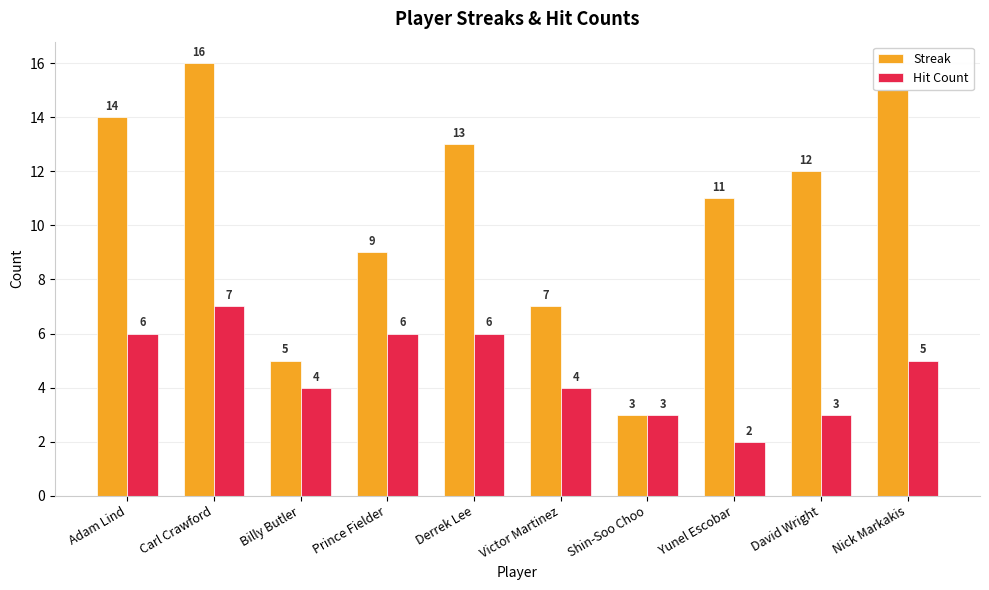

Is the value of Streak at Prince Fielder greater than the value of Hit Count at Victor Martinez?

Yes